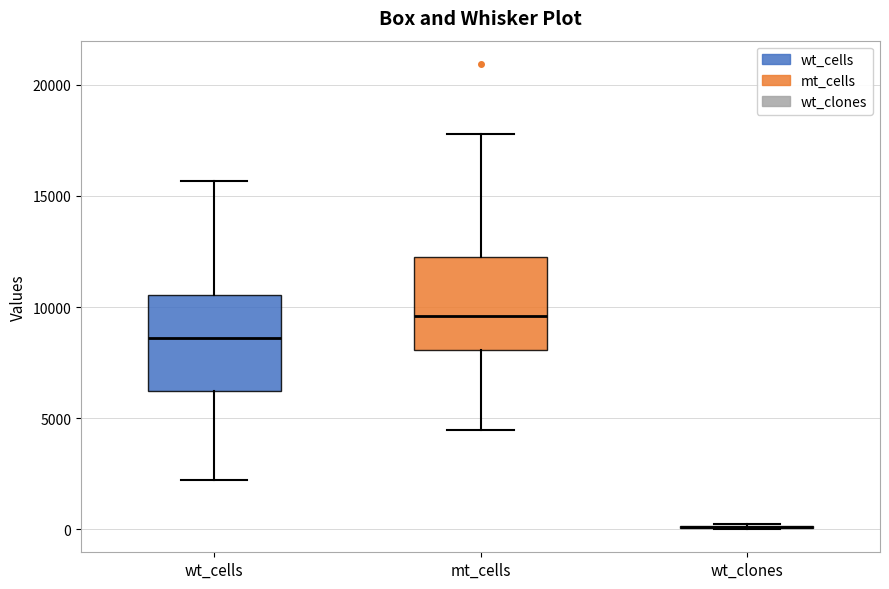

Reading left to right, transcribe this box plot: for each box, give where its median line is, the range the box spans, and where its two whiskers end, as read against the y-axis. The values are not printed on the chart, so give them approximately, as read against the axis.

wt_cells: median 8500, box 6000 to 10500, whiskers 2000 to 15500
mt_cells: median 9500, box 8000 to 12000, whiskers 4500 to 18000
wt_clones: box collapsed to a line at 0, whiskers 0 to 500